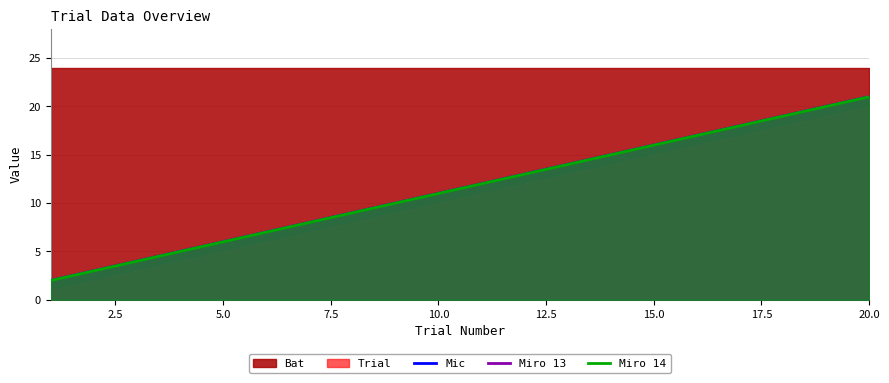

True or false: Miro 13 has more than 2 interior local peaks.

False